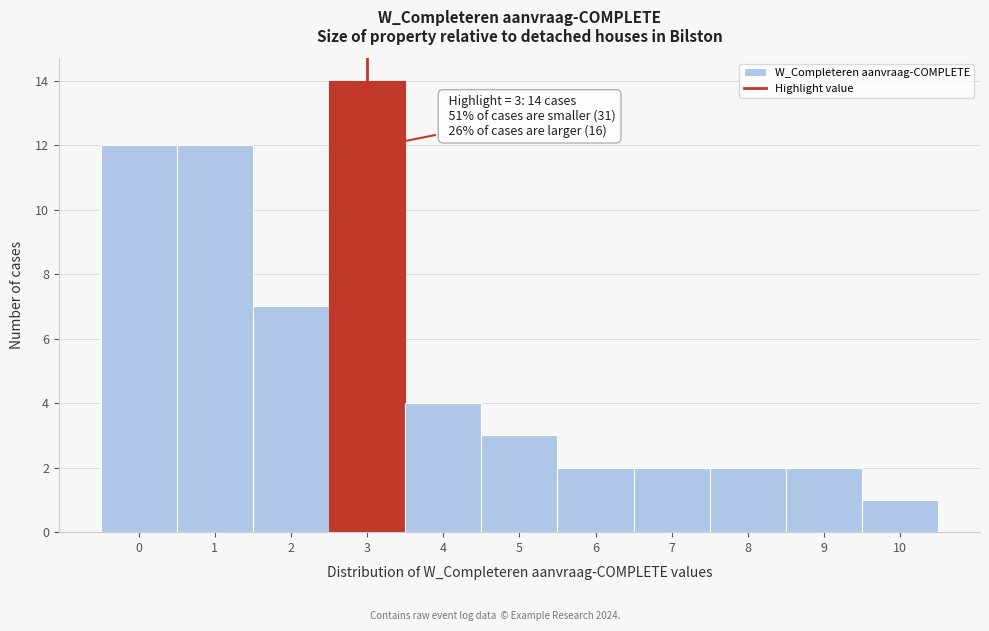

Reading right to left, extract all data points from this chart.

1	2	2	2	2	3	4	14	7	12	12